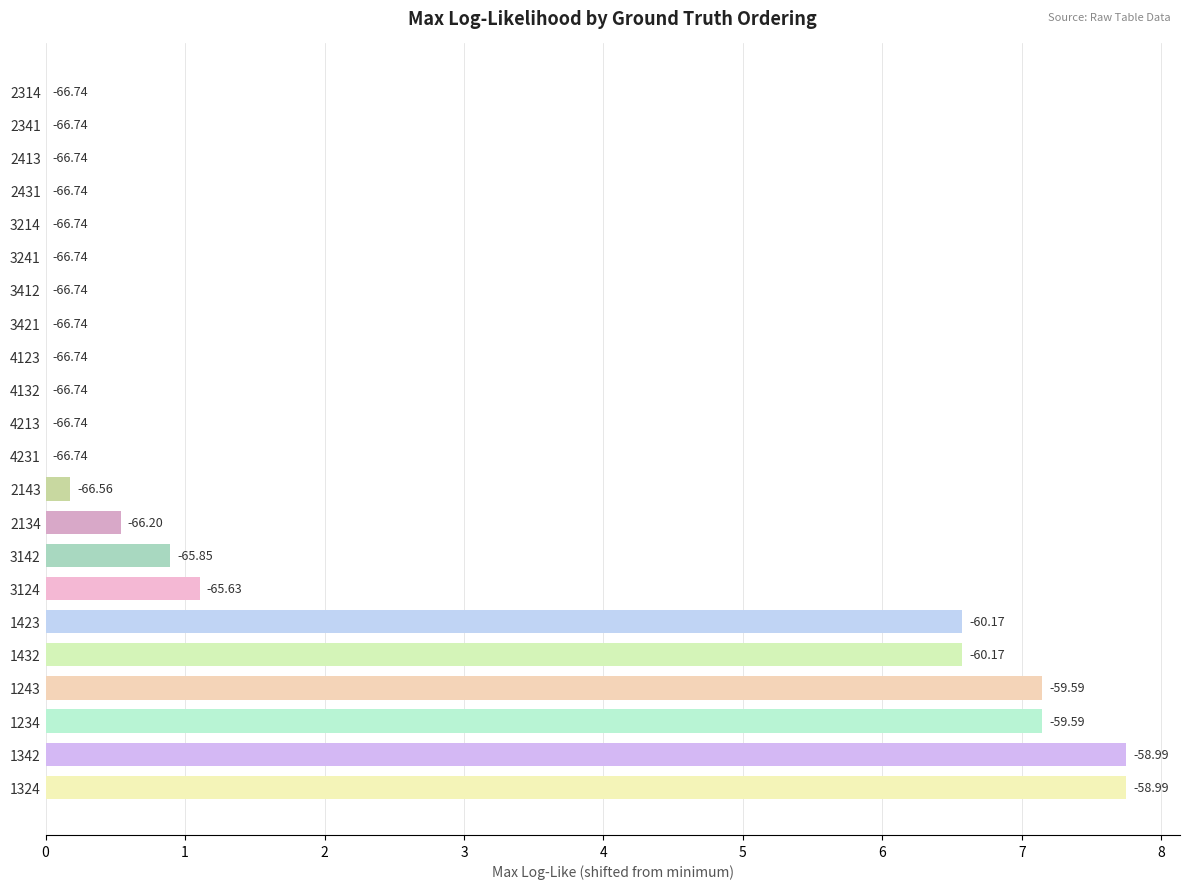

Are the bars horizontal?

Yes